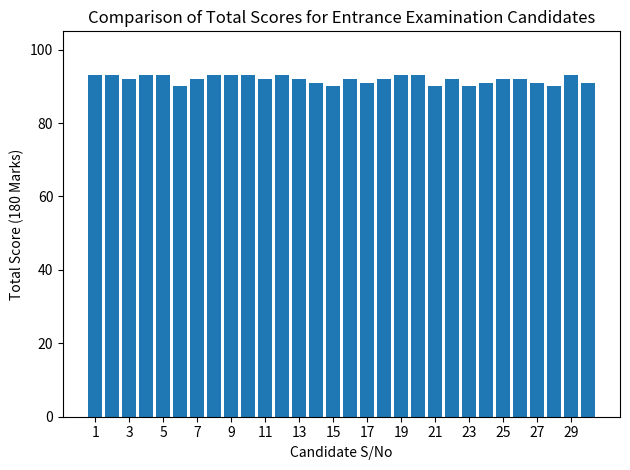

Reading left to right, what are all the values shown in this chart?

93	93	92	93	93	90	92	93	93	93	92	93	92	91	90	92	91	92	93	93	90	92	90	91	92	92	91	90	93	91